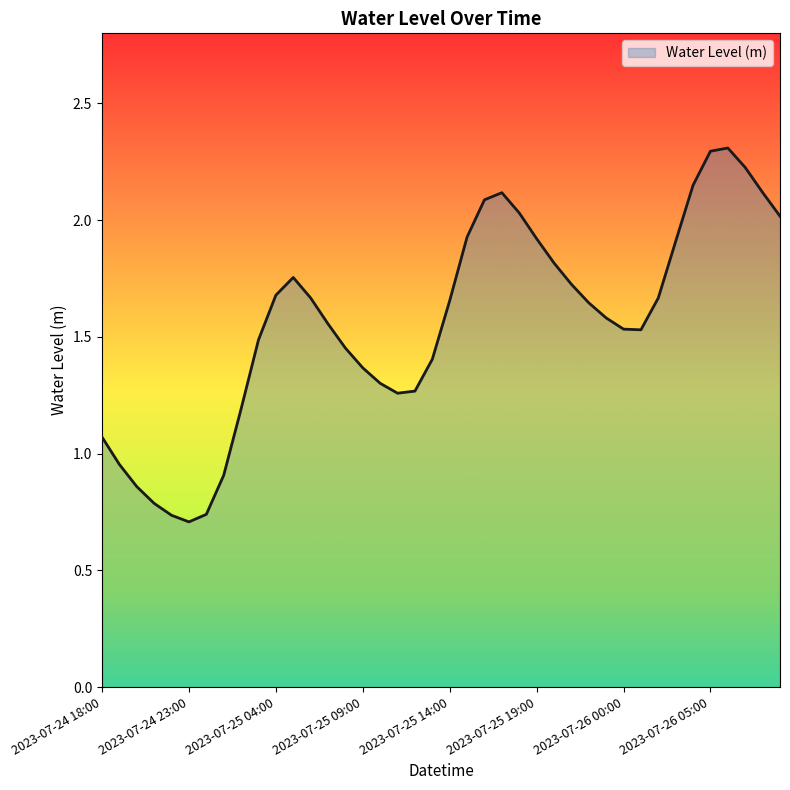

What is the smallest value displayed?

0.7